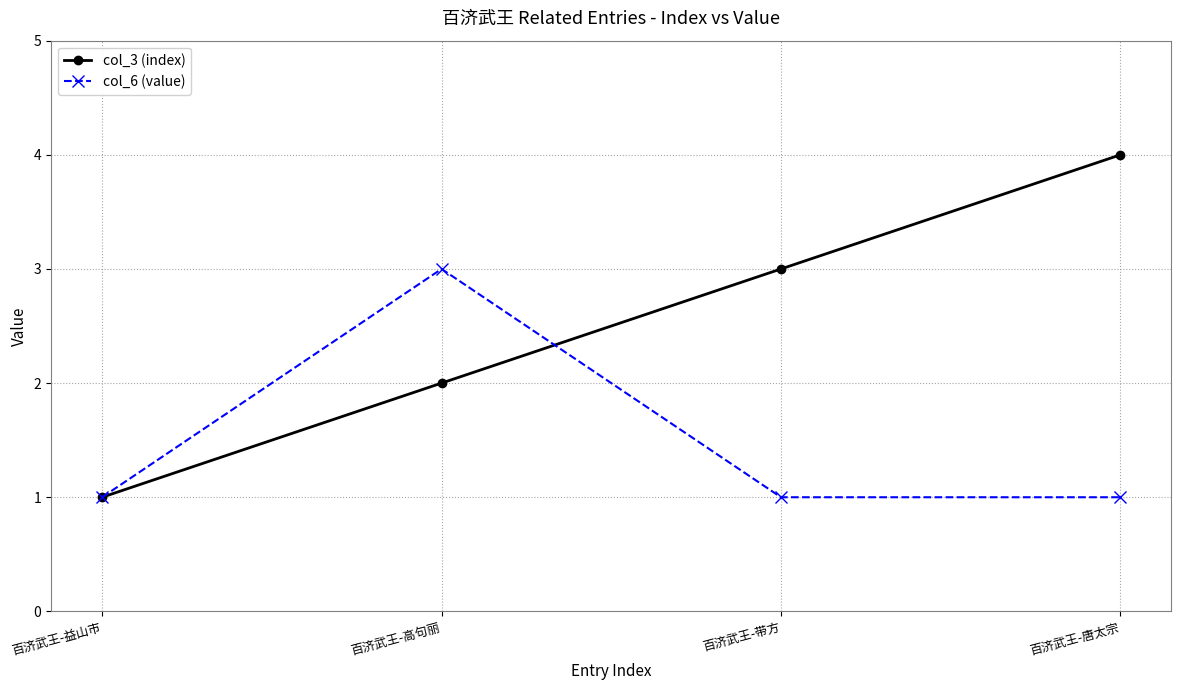

At which category does col_6 (value) reach its first local peak?

百济武王-高句丽